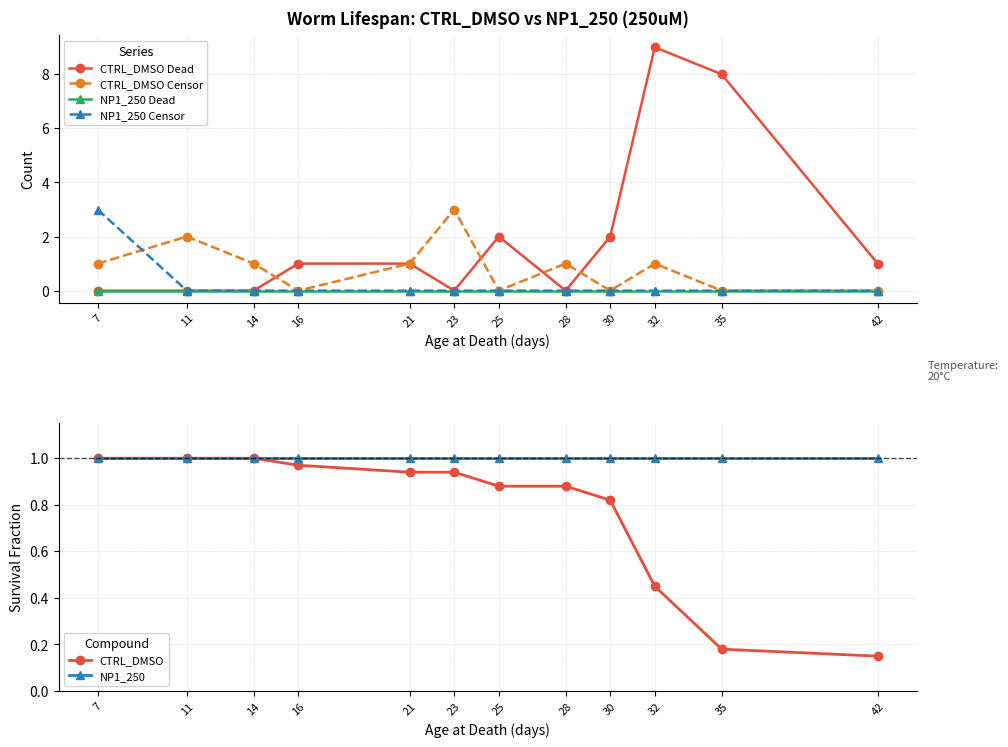

At 25, list the series in order from largest to smallest.

CTRL_DMSO Dead, NP1_250, CTRL_DMSO, CTRL_DMSO Censor, NP1_250 Dead, NP1_250 Censor